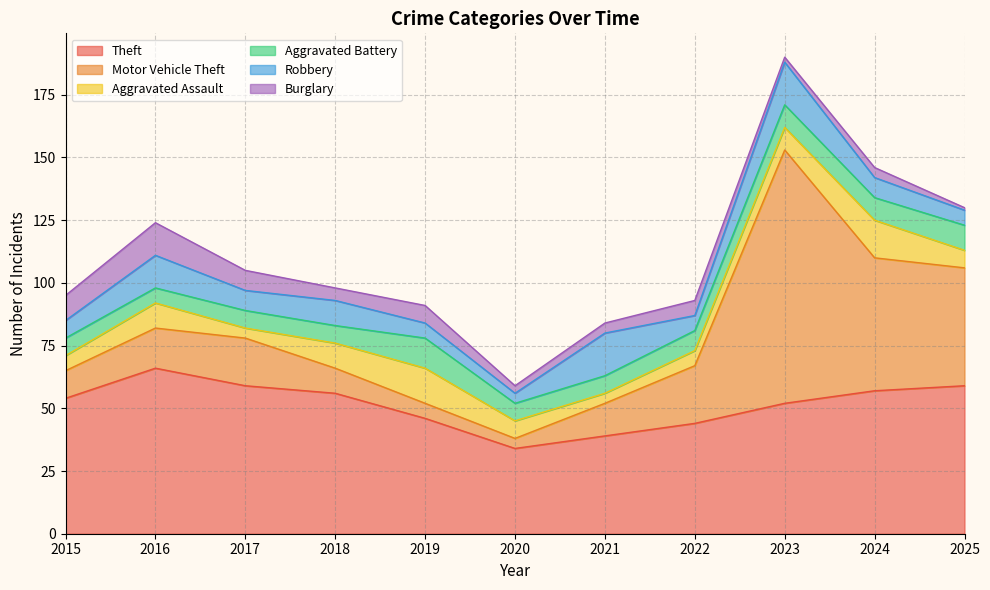

Reading left to right, transcribe all the data shown in this chart.

Theft: 54	66	59	56	46	34	39	44	52	57	59
Motor Vehicle Theft: 11	16	19	10	6	4	13	23	101	53	47
Aggravated Assault: 6	10	4	10	14	7	4	6	9	15	7
Aggravated Battery: 7	6	7	7	12	7	7	8	9	9	10
Robbery: 7	13	8	10	6	4	17	6	17	8	6
Burglary: 10	13	8	5	7	3	4	6	2	4	1